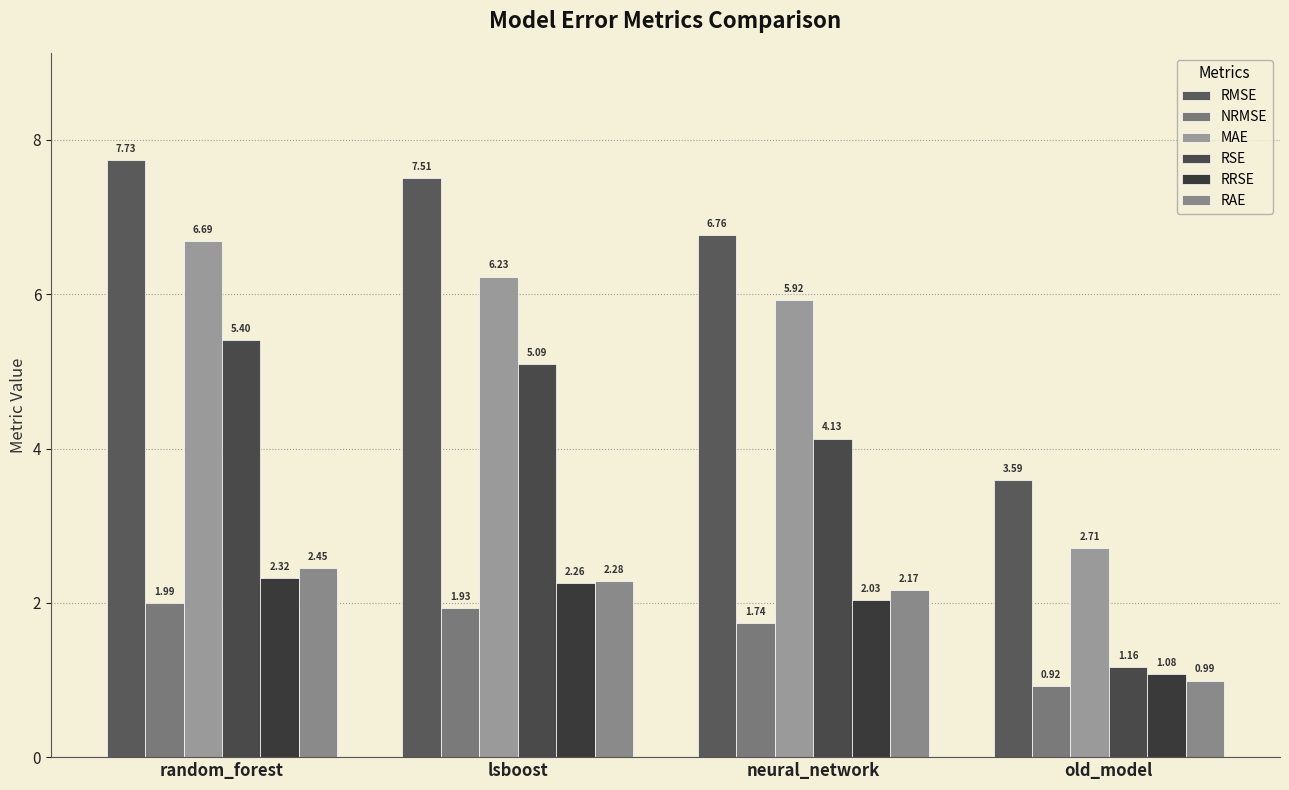

At how many categories does at least one series exceed 6?

3